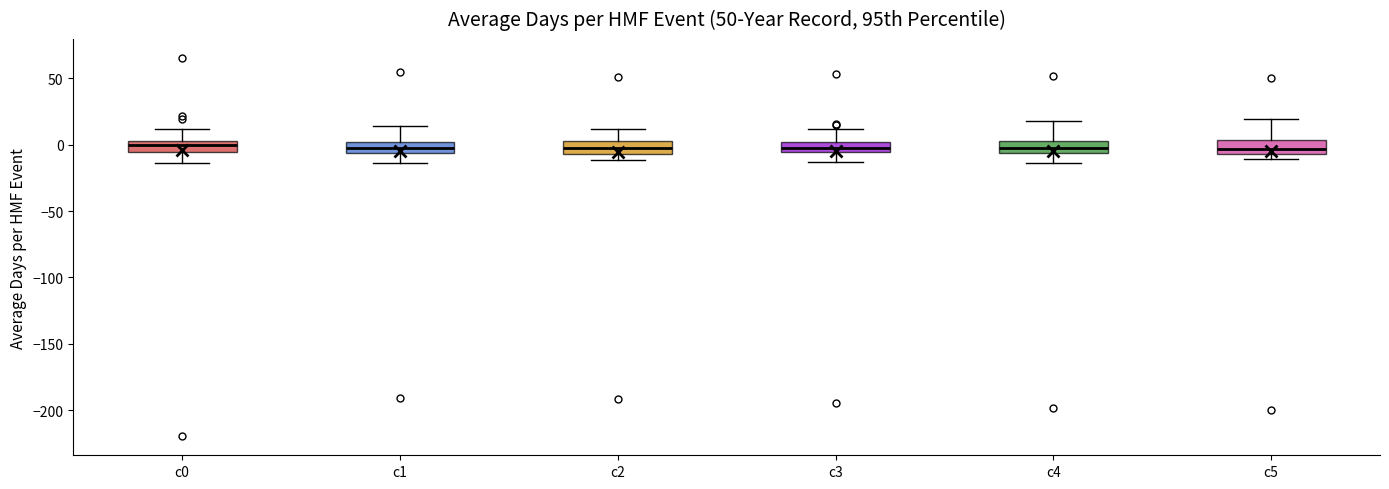

Where does the upper whisker of the box for c1 end on the y-axis? The values are not printed on the chart, so give them approximately, as read against the axis.

15